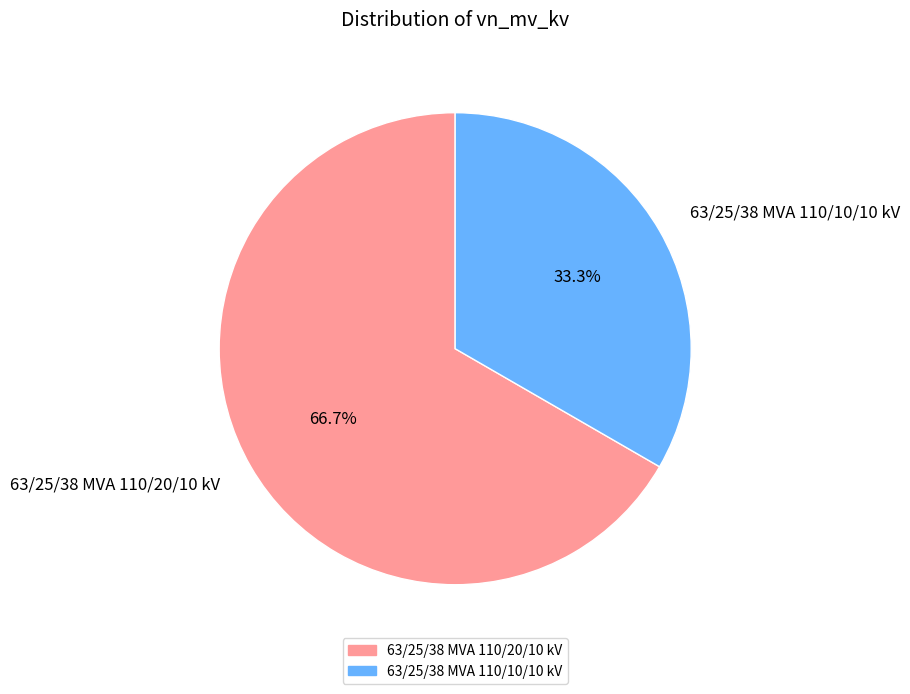

What is the largest slice in the pie chart?

63/25/38 MVA 110/20/10 kV